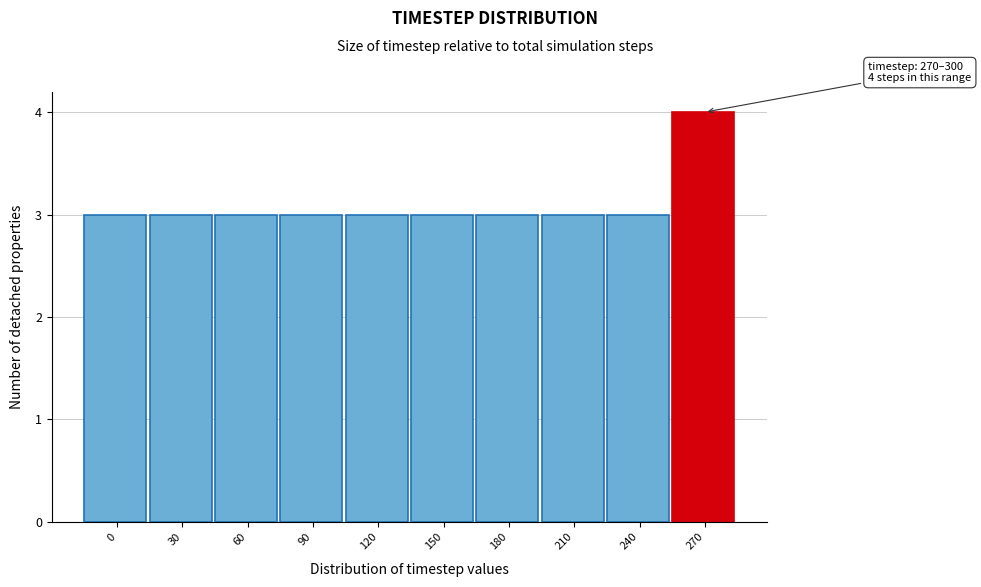

Reading left to right, what are all the values shown in this chart?

0=3	30=3	60=3	90=3	120=3	150=3	180=3	210=3	240=3	270=4